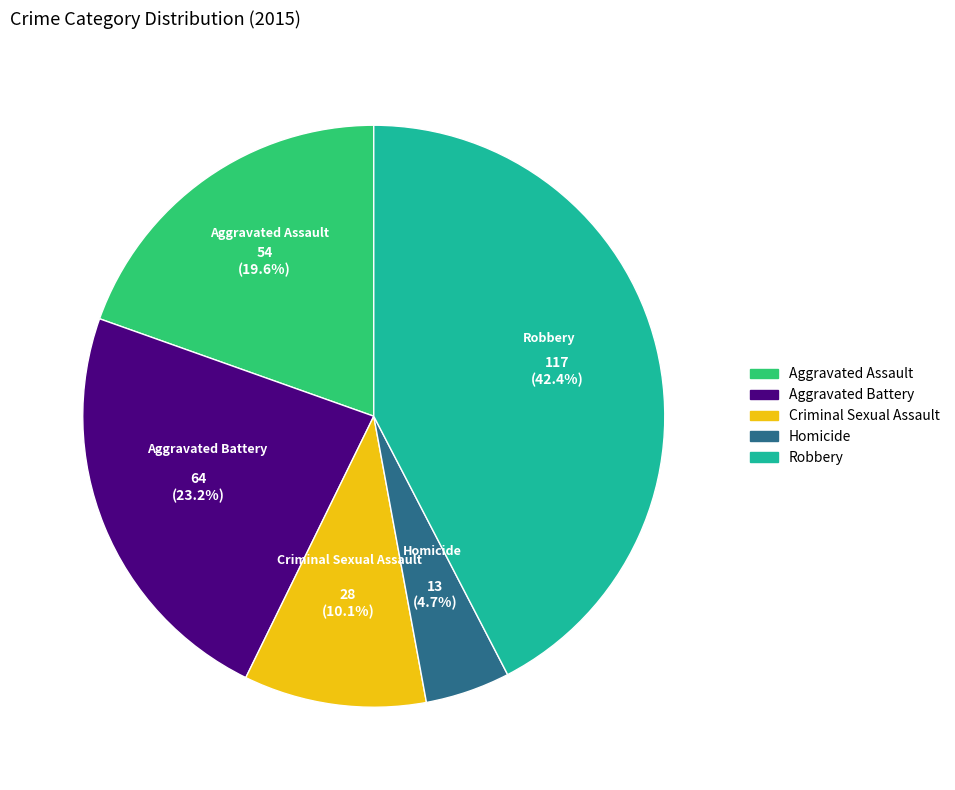

To the nearest percent, what is the average slice percentage?

20%